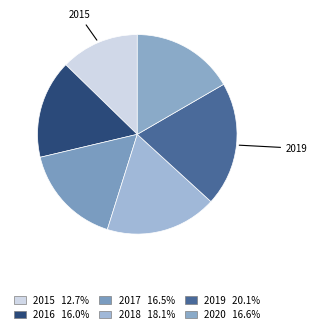

Which slice is the largest?

2019